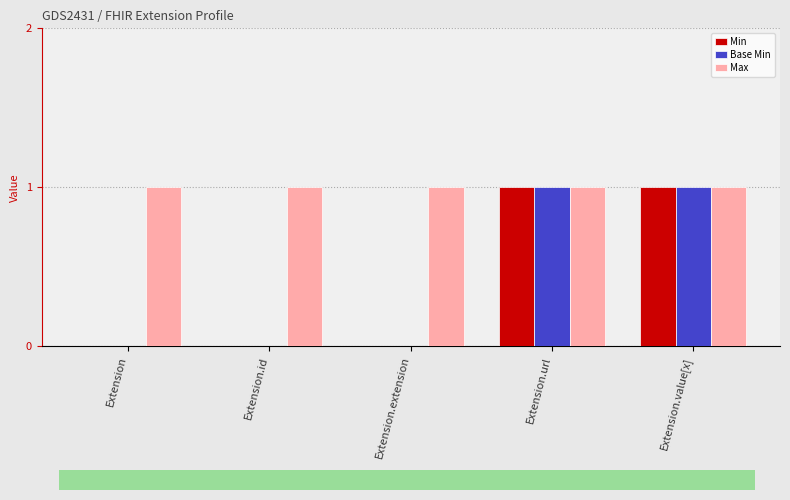

Are the bars grouped side by side (vs. stacked)?

Yes